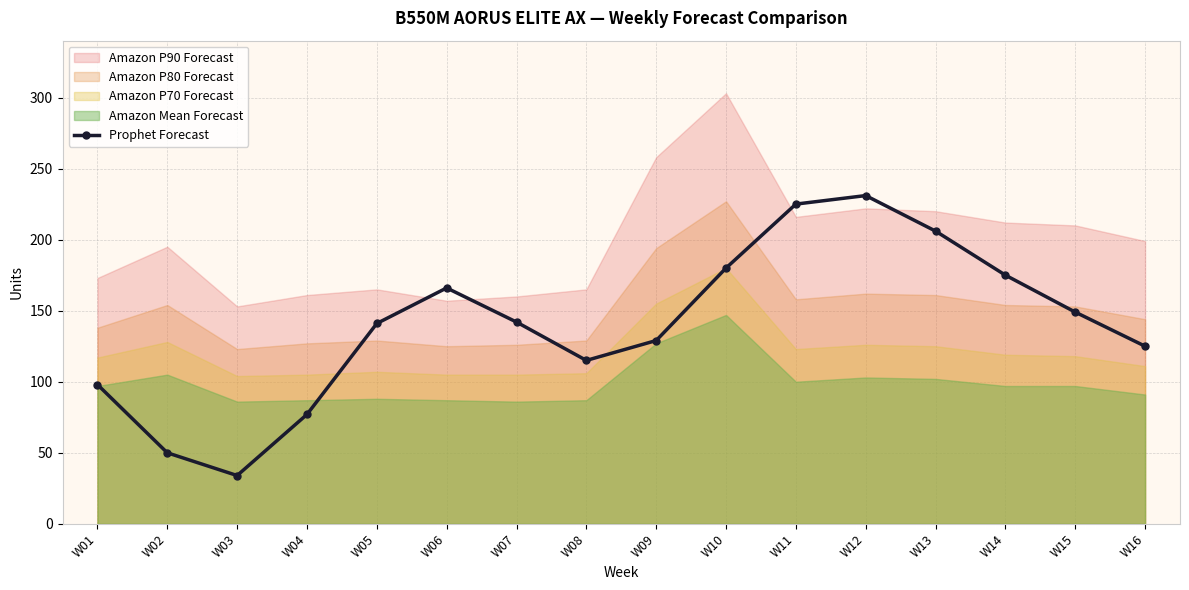

How many points are higher than both their immediate neighbors (excluding endpoints)?

2